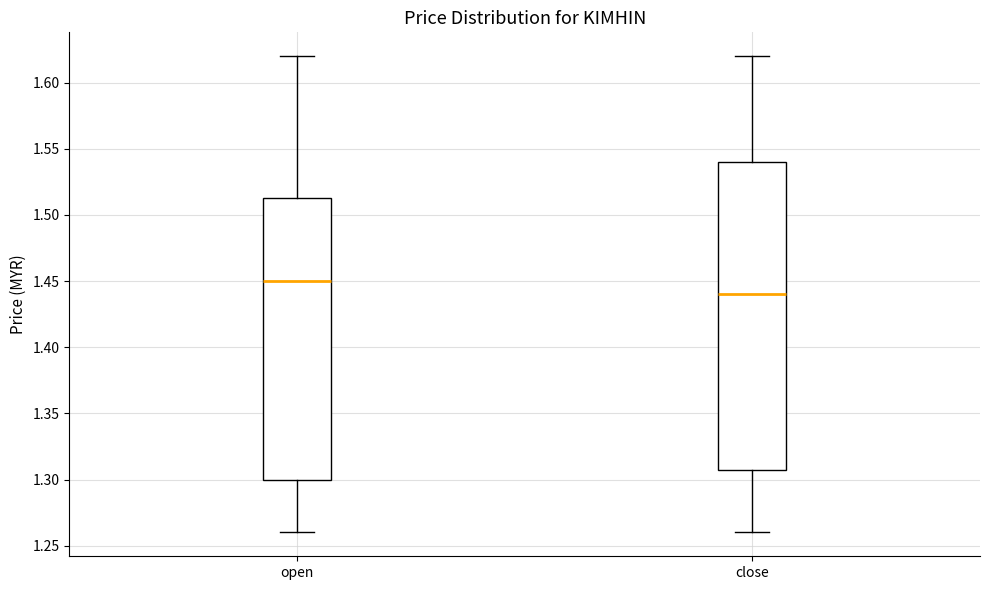

Where does the median line of the box for close sit on the y-axis? The values are not printed on the chart, so give them approximately, as read against the axis.

1.440